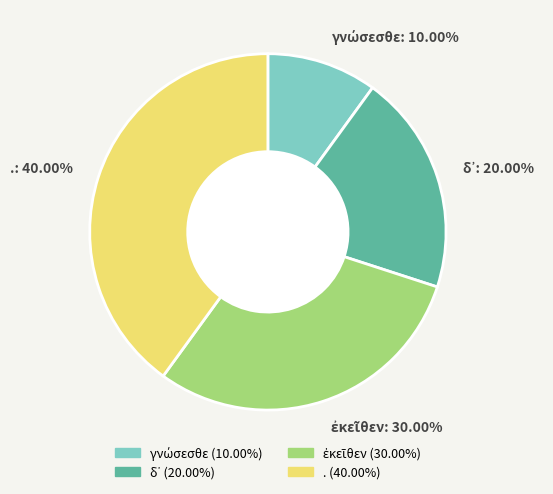

Is there a majority slice in this chart?

No